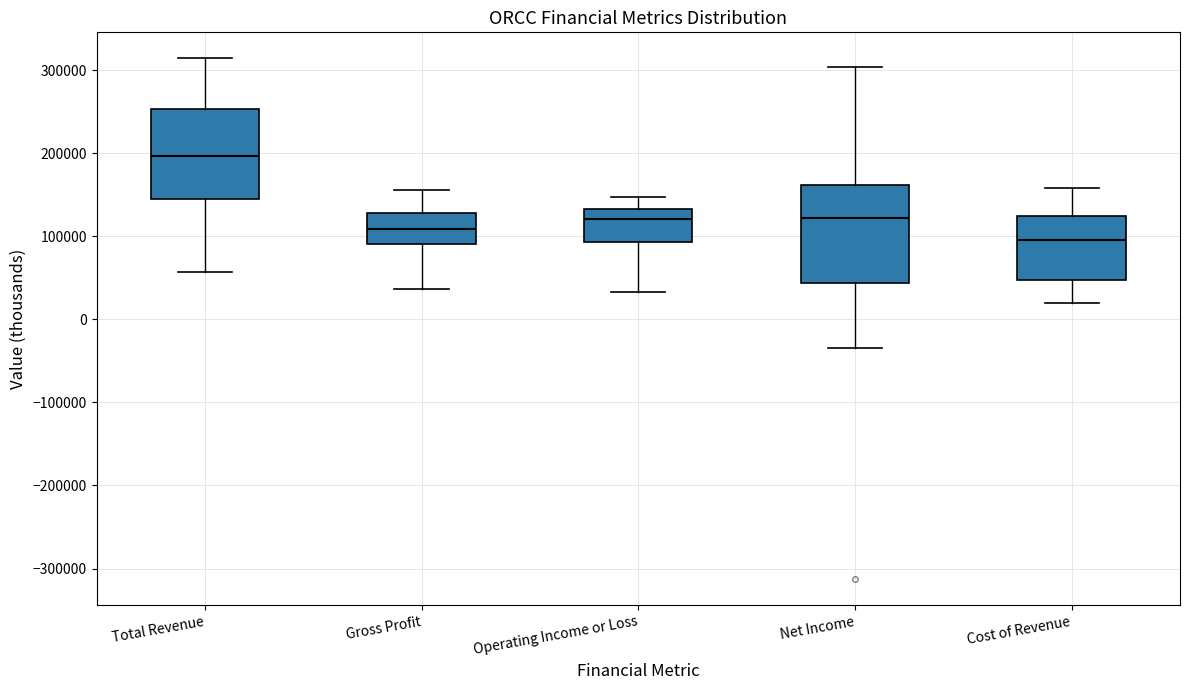

Where does the lower whisker of the box for Gross Profit end on the y-axis? The values are not printed on the chart, so give them approximately, as read against the axis.

40000